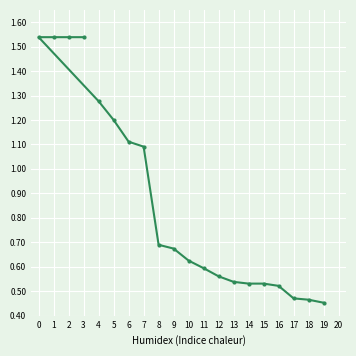

What is the smallest value displayed?

0.5